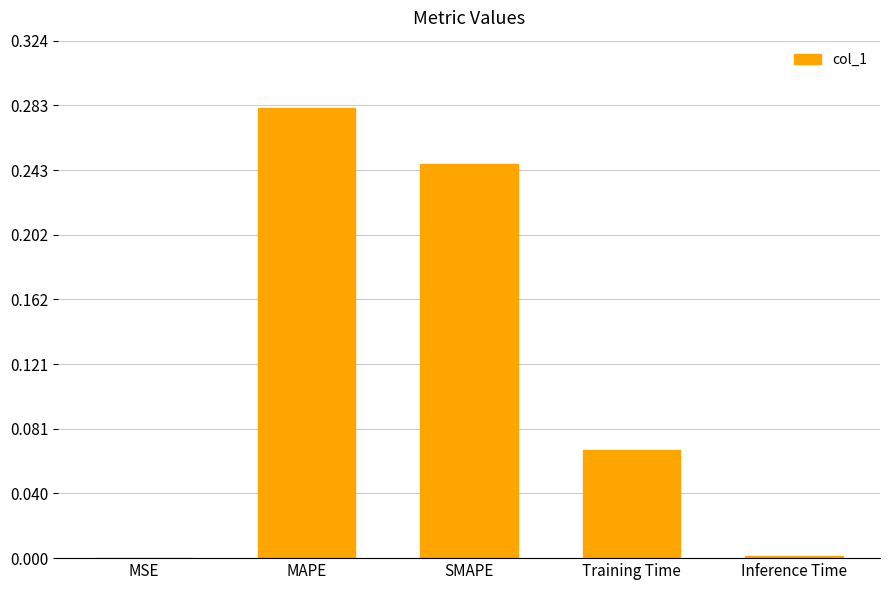

Between MAPE and SMAPE, which is larger?

MAPE